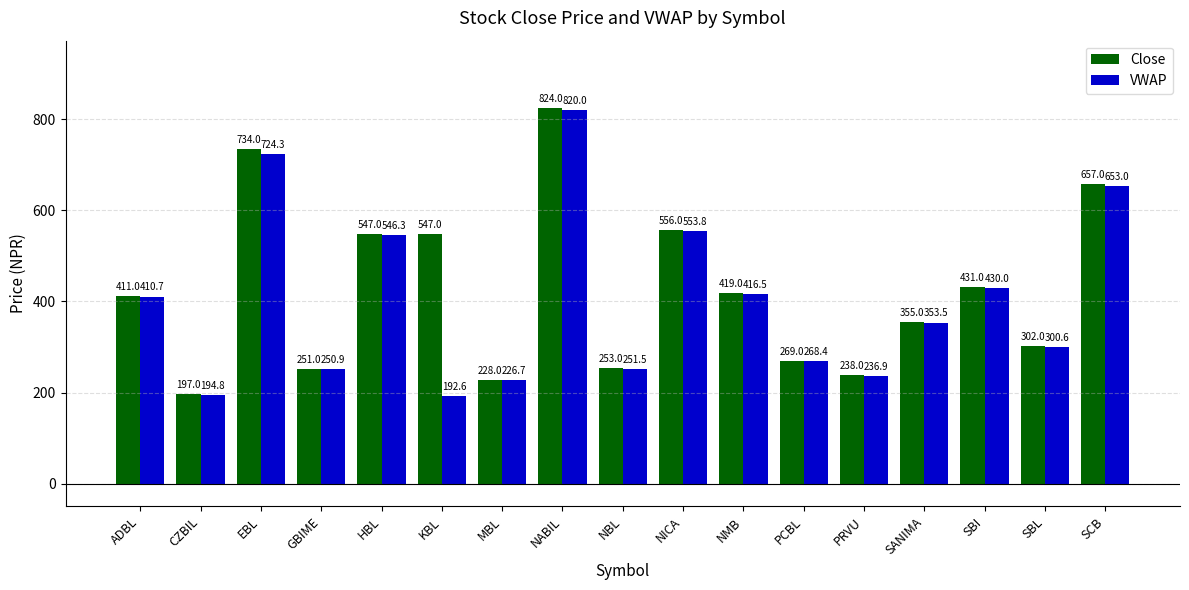

How many data points in VWAP are above 353?

9